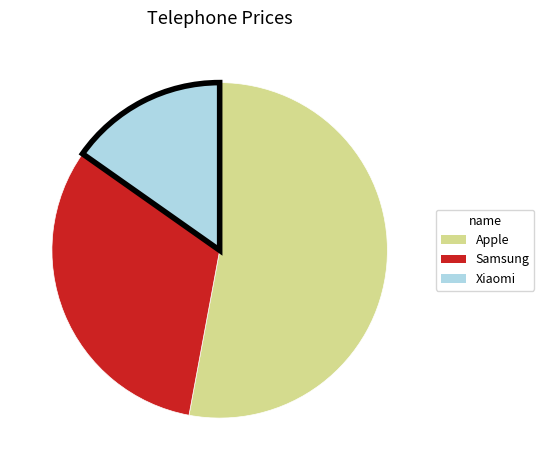

Is the sum of Xiaomi and Samsung greater than half?

No